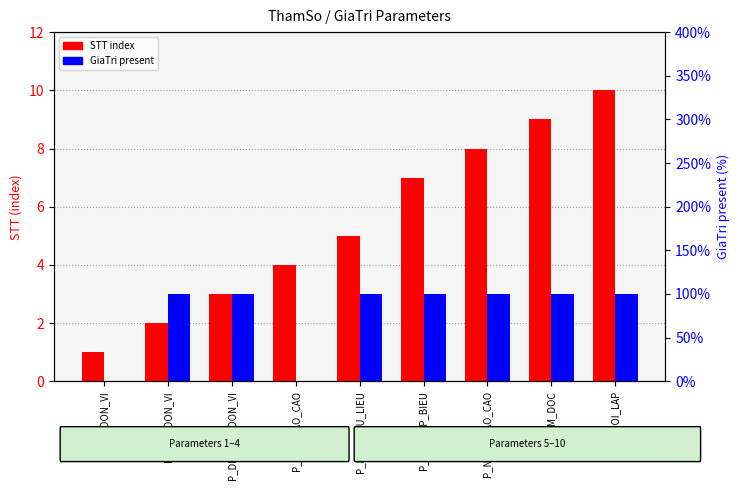

Which category has the lowest value across all series?

P_MA_DON_VI